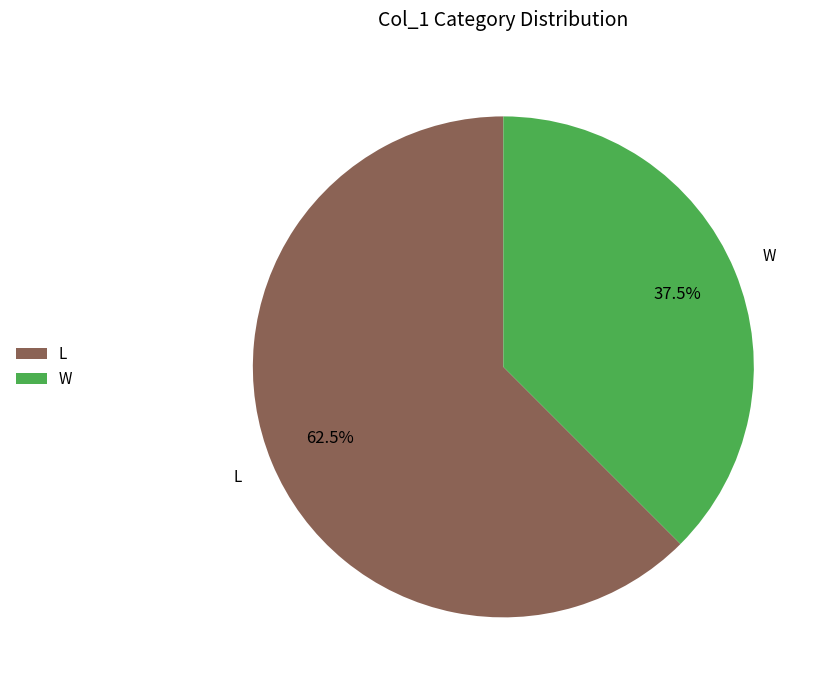

To the nearest percent, what is the difference between the largest and smallest slice percentages?

25%